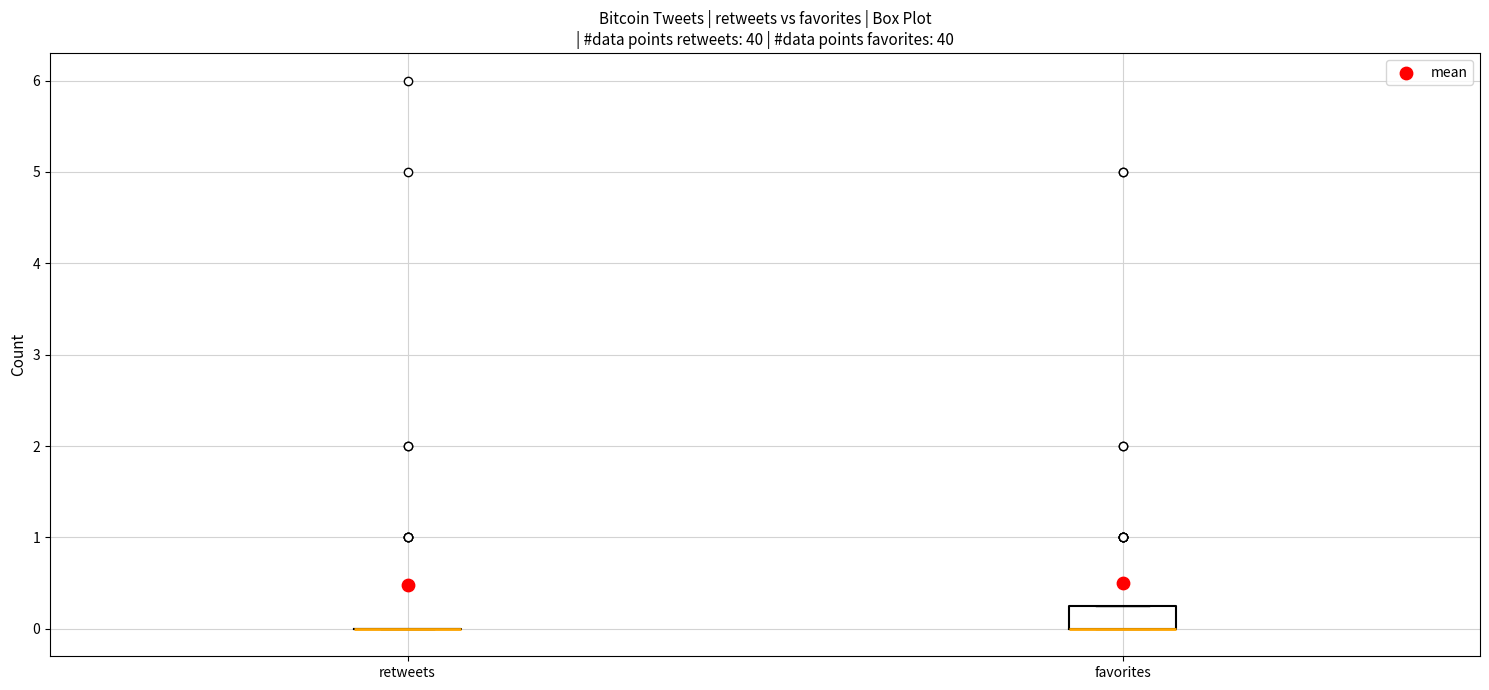

Comparing the boxes themselves (not the whiskers), which one is the tallest?

favorites